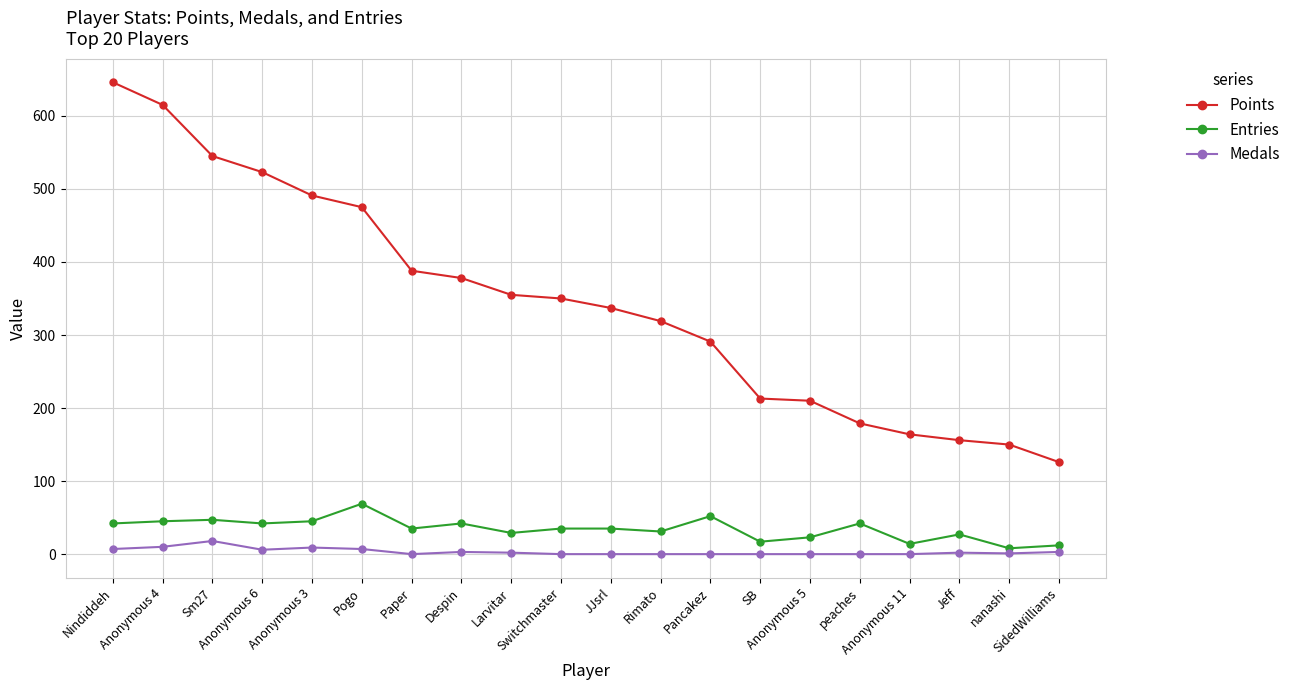

What is the maximum value for Points?

646